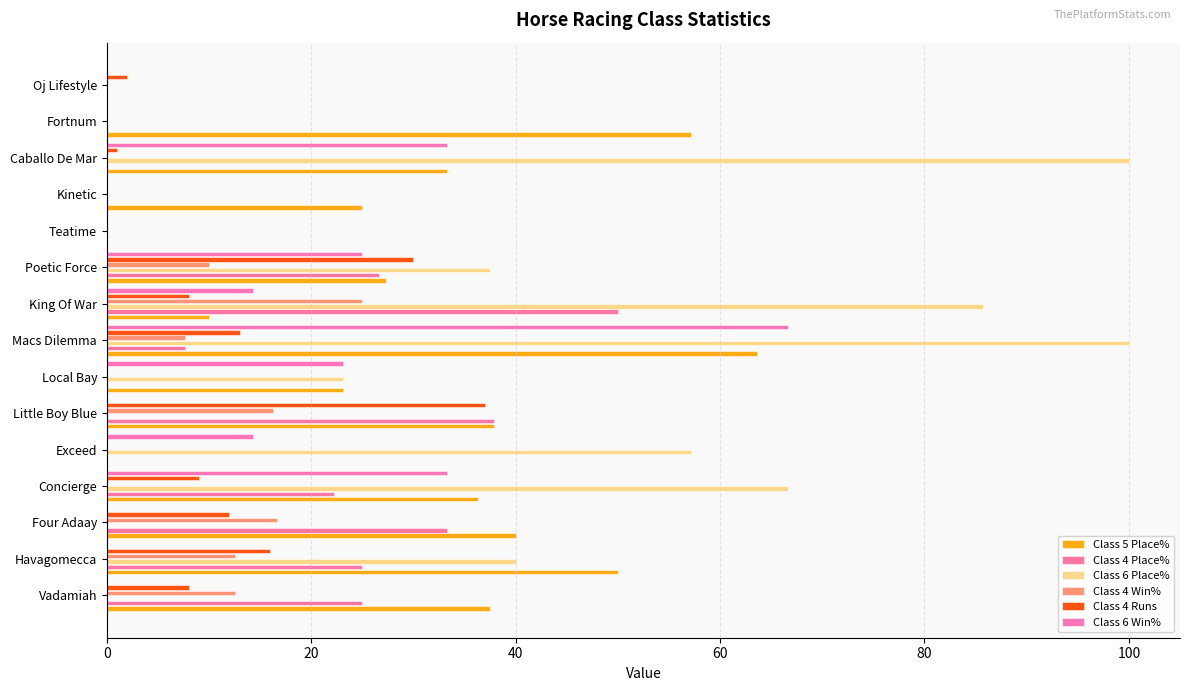

What are all the series names shown in the legend?

Class 5 Place%, Class 4 Place%, Class 6 Place%, Class 4 Win%, Class 4 Runs, Class 6 Win%